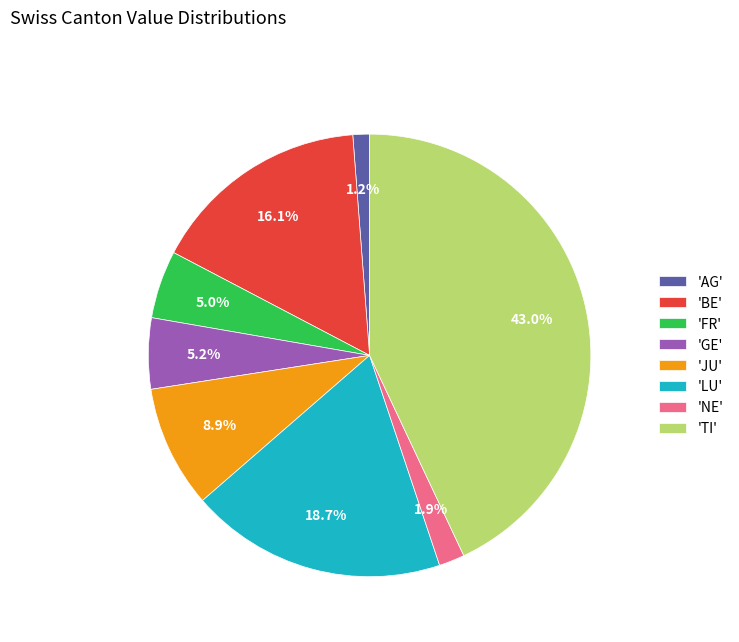

Is there a majority slice in this chart?

No